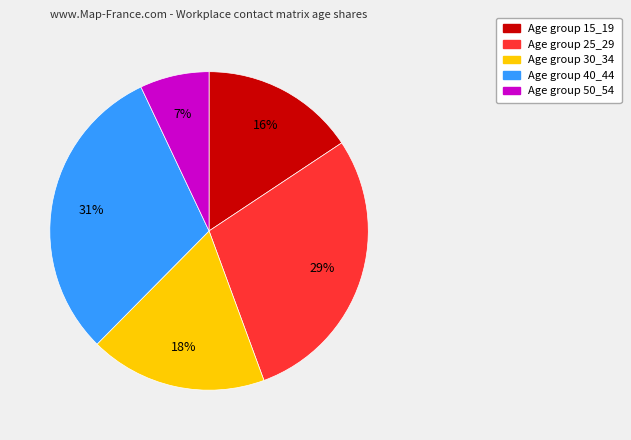

To the nearest percent, what is the difference between the largest and smallest slice percentages?

24%